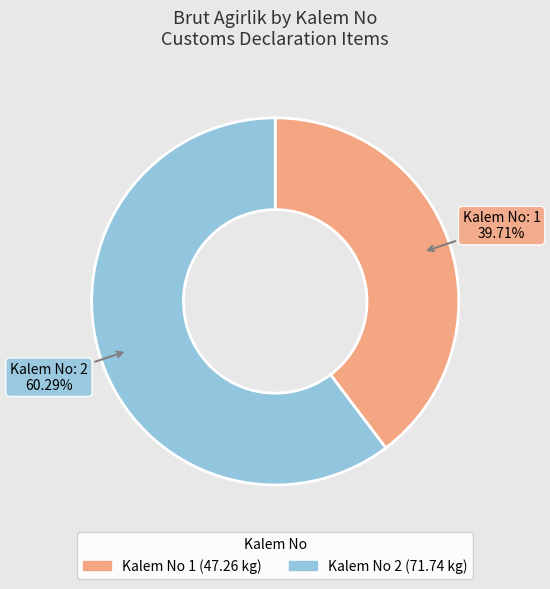

To the nearest percent, what is the difference between the largest and smallest slice percentages?

21%